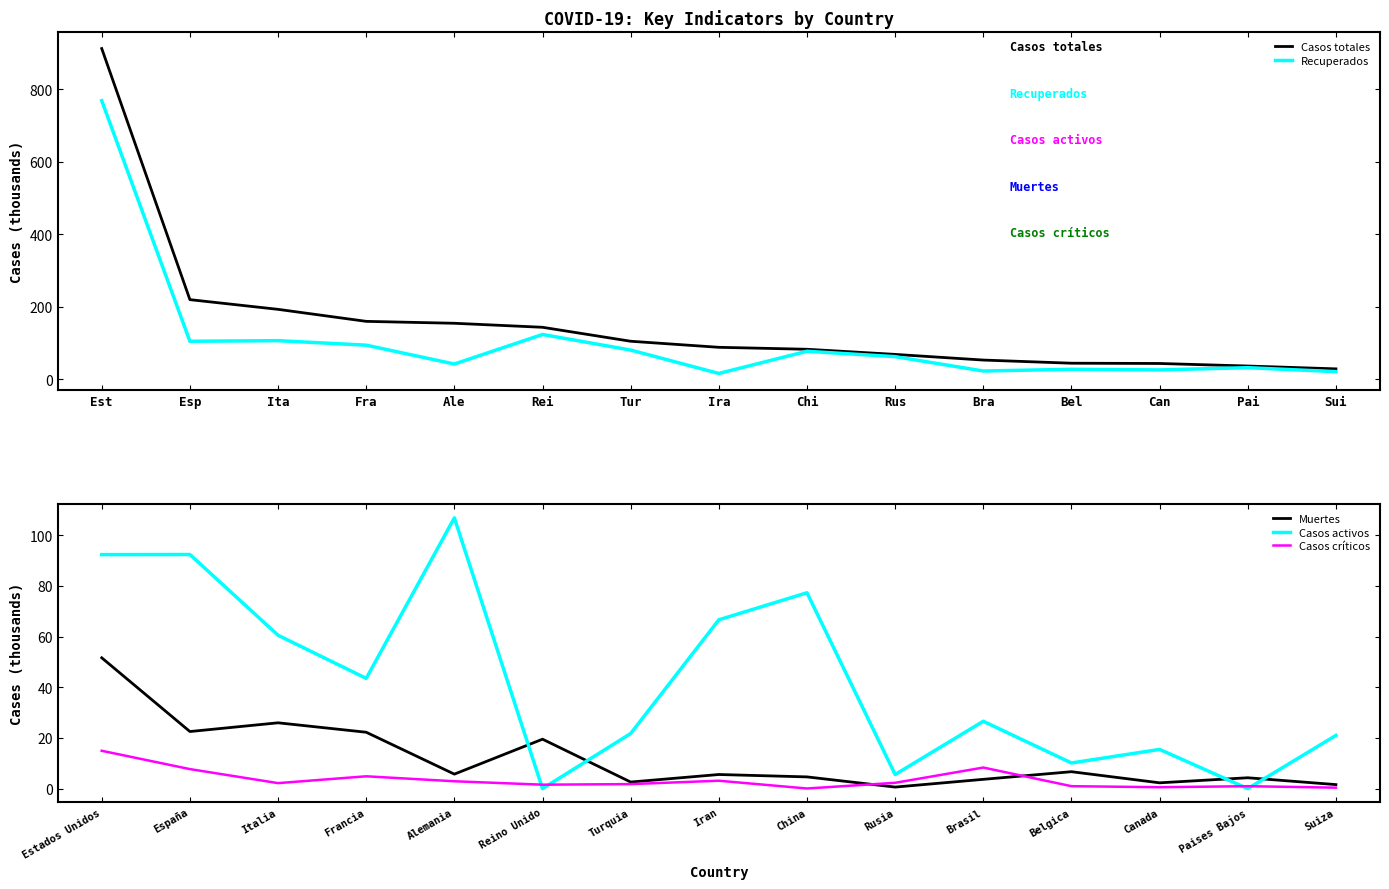

The Casos totales series shows 27.9 at Tur. True or false?

False